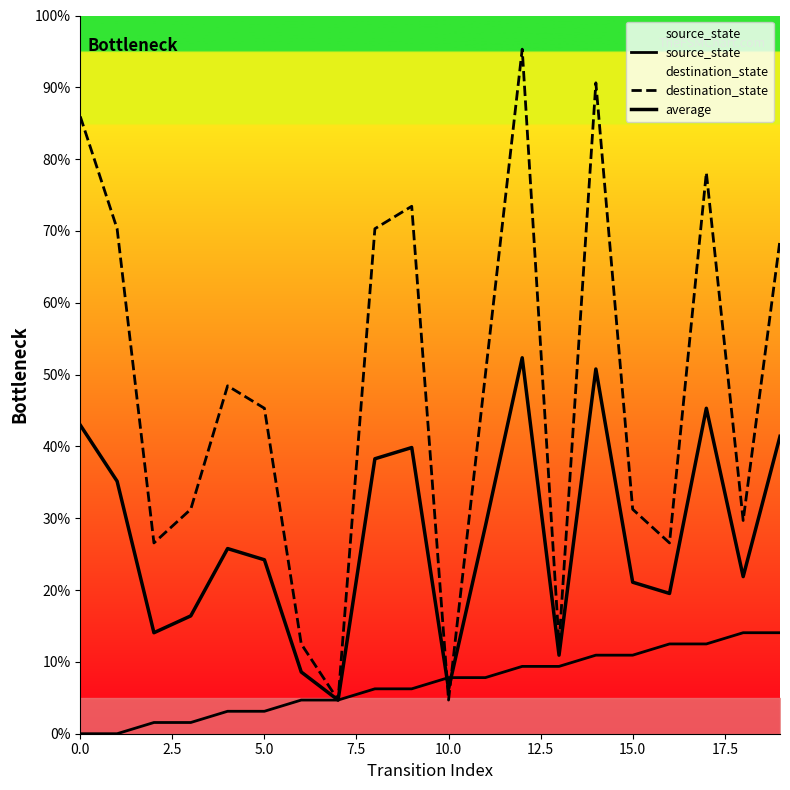

What is the average value of the source_state series?

7.0